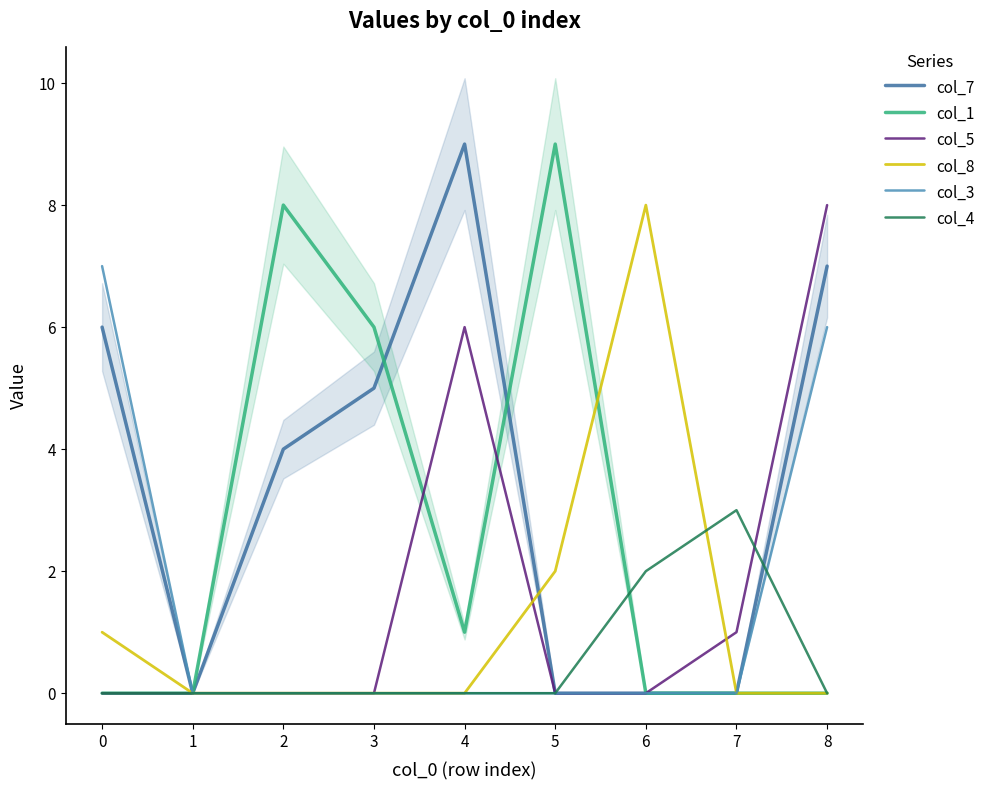

Is it true that col_3 equals 0 at 1?

True